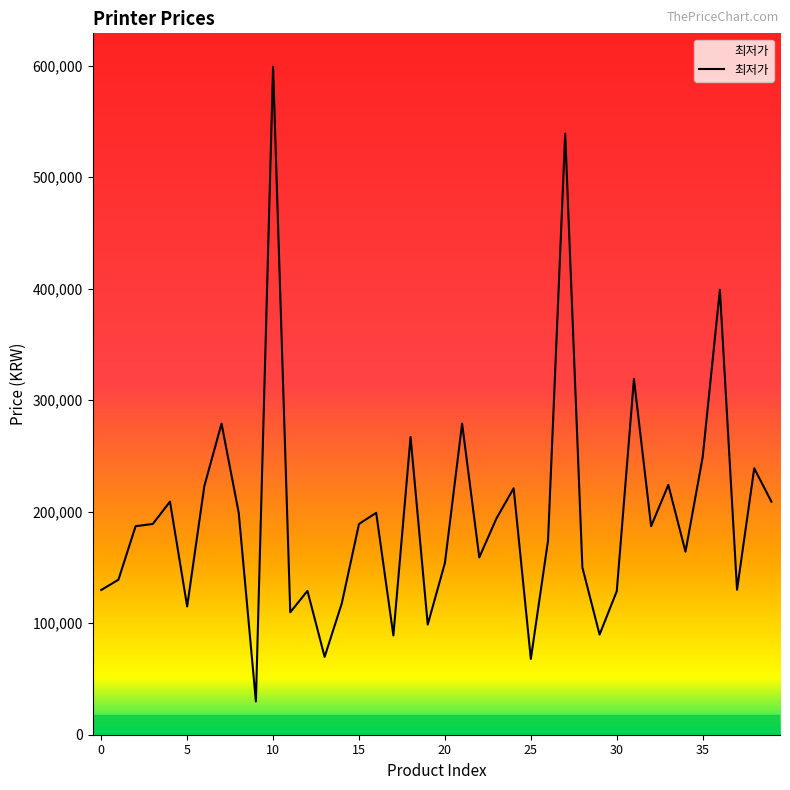

What is the smallest value displayed?

29800